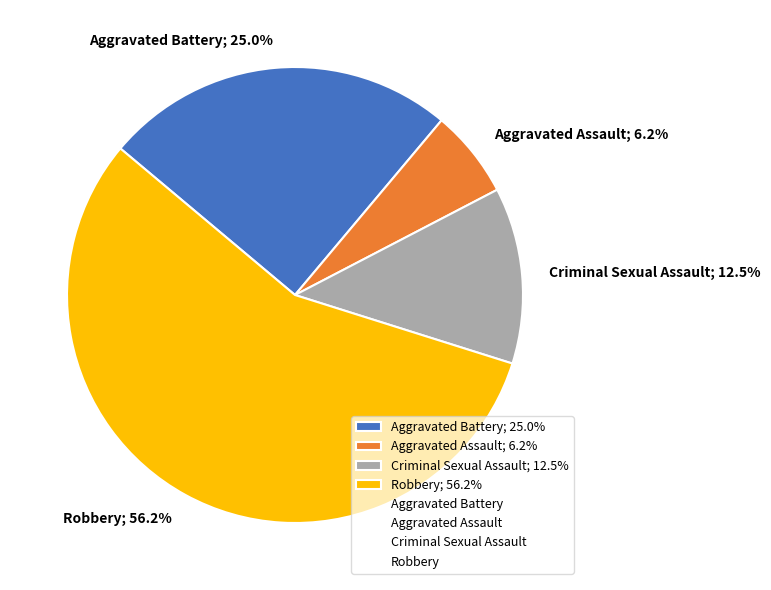

Which has a higher value, Aggravated Battery or Aggravated Assault?

Aggravated Battery